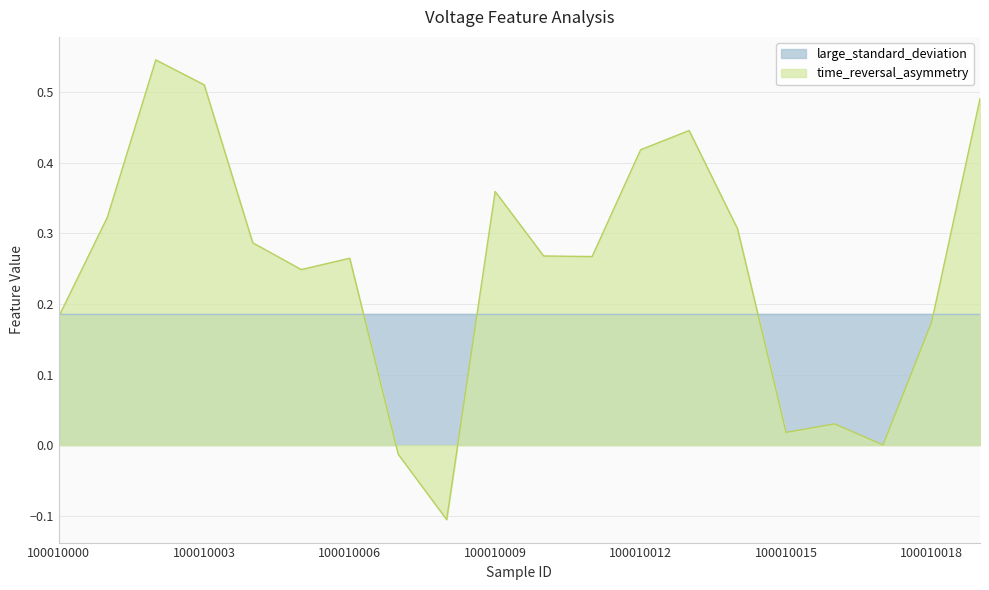

What is the change in value from 100010008 to 100010013?

+0.6